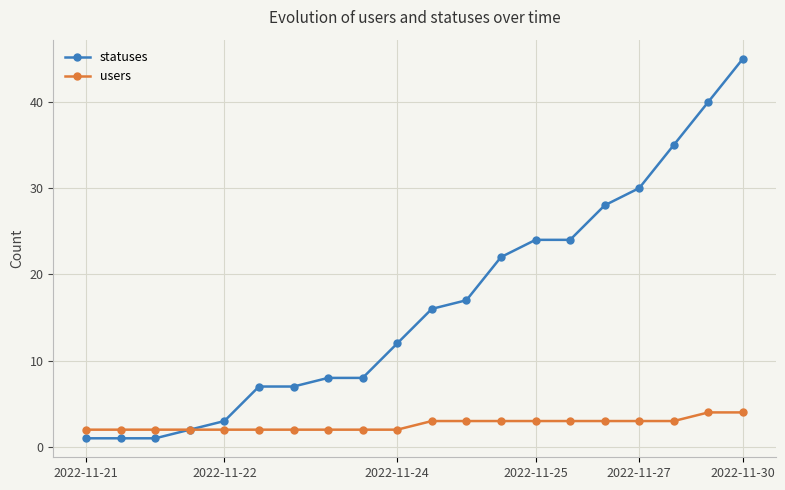

Reading left to right, list all the values displayed in this chart.

statuses: 1	1	1	2	3	7	7	8	8	12	16	17	22	24	24	28	30	35	40	45
users: 2	2	2	2	2	2	2	2	2	2	3	3	3	3	3	3	3	3	4	4